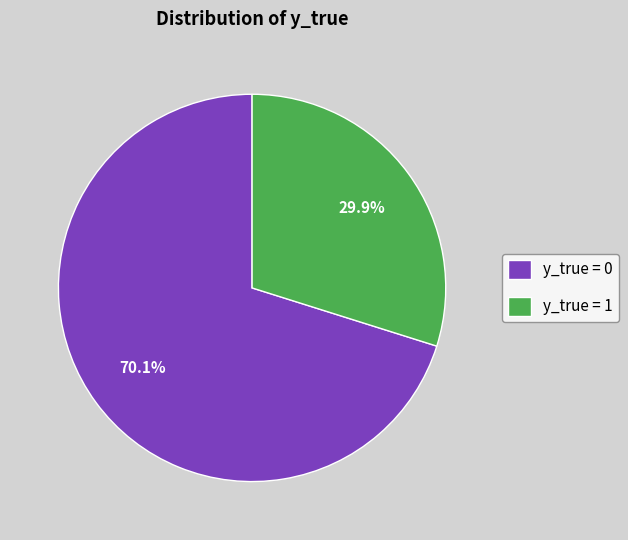

What is the ratio of the value at y_true = 0 to the value at y_true = 1?

2.3